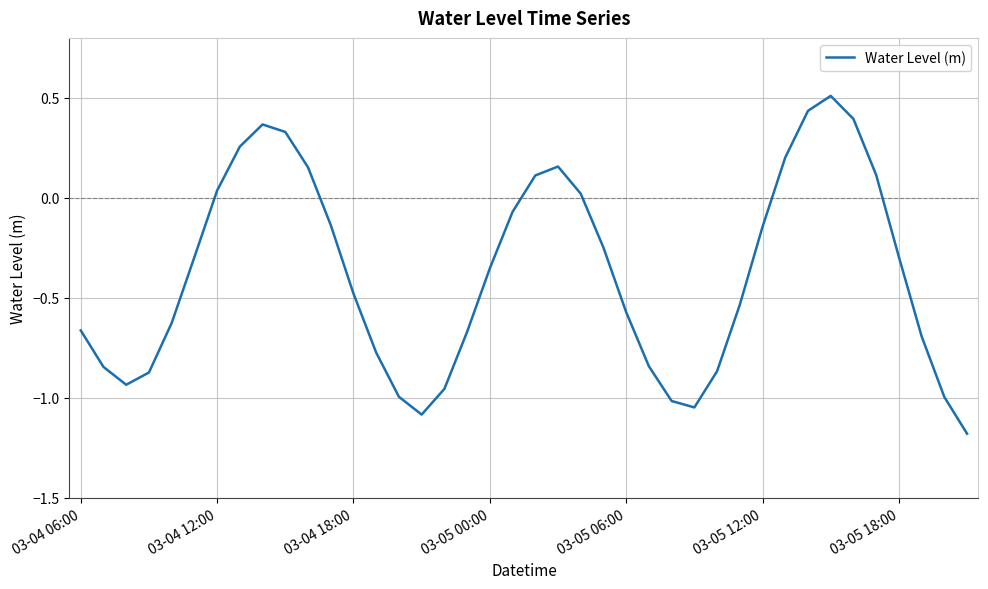

How many interior local peaks (higher than both neighbors) does the data have?

3